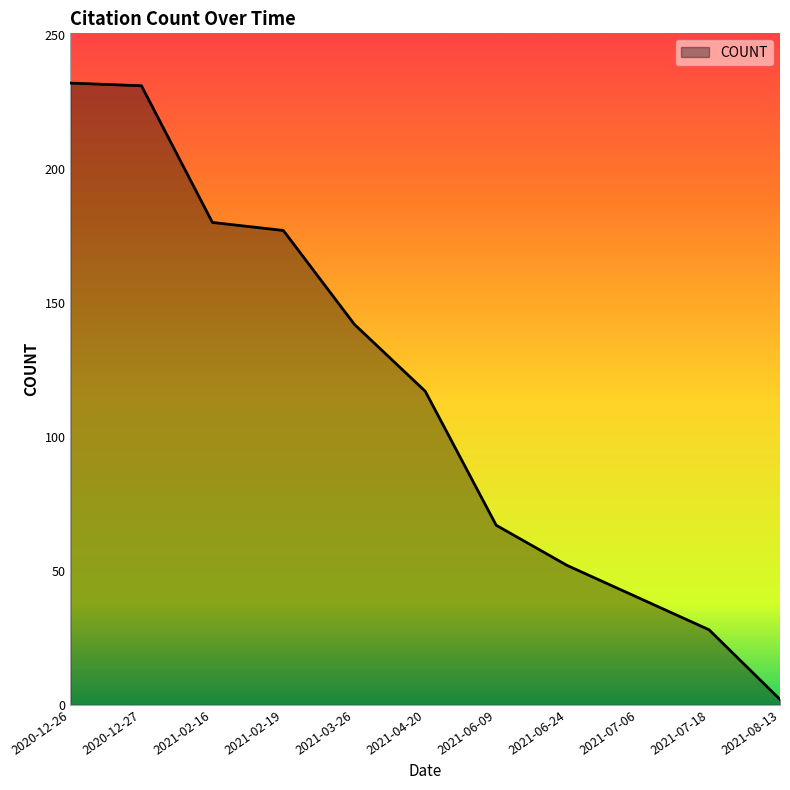

What is the difference between the maximum and minimum values?

230